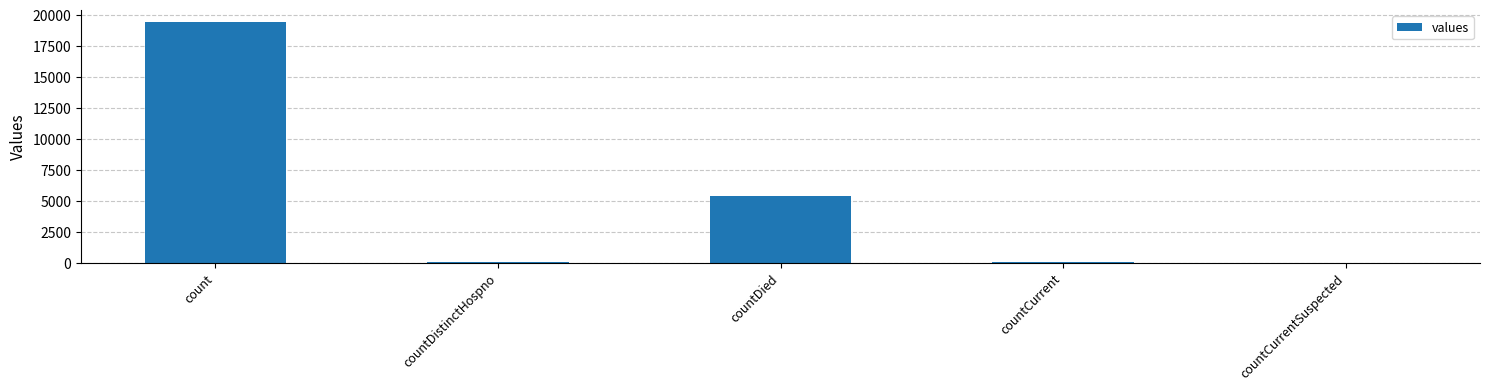

What value does the data have at countDistinctHospno?

38